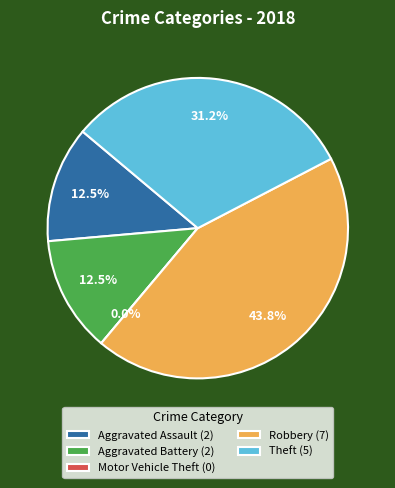

What is the largest slice in the pie chart?

Robbery